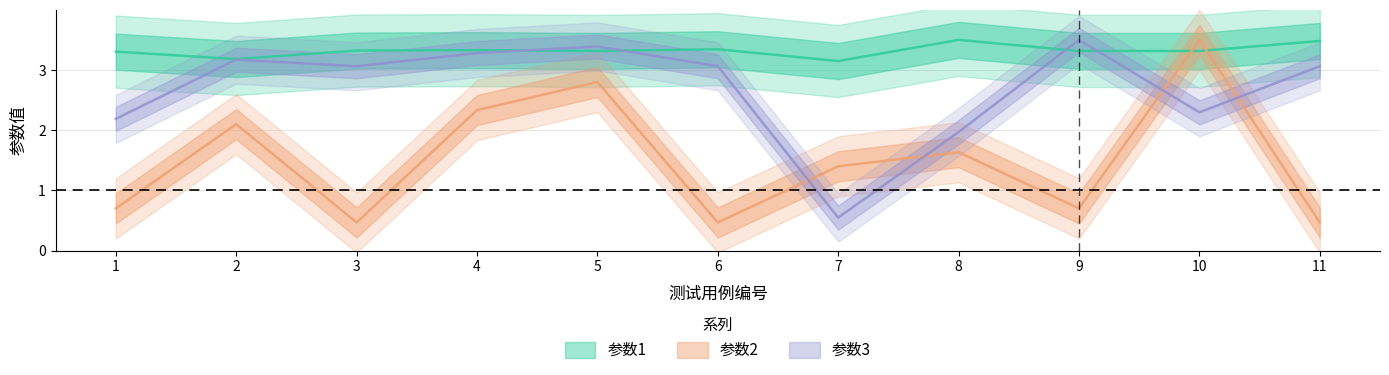

Which series has the widest spread of values?

参数2